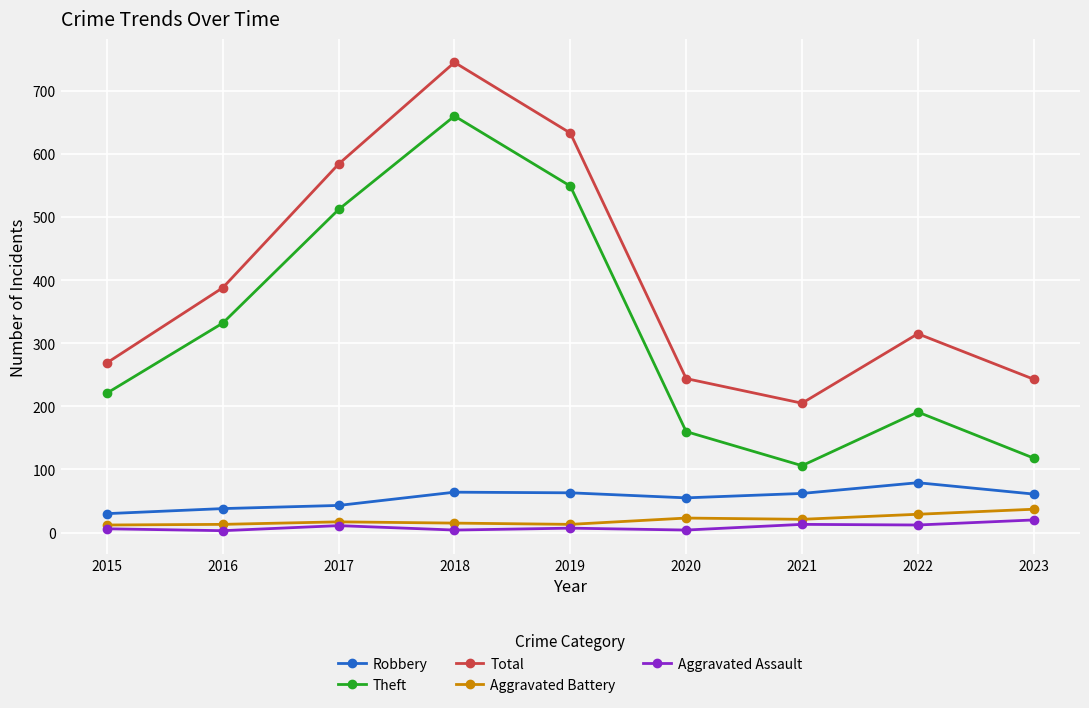

What is the total value across all series at 2018?

1488